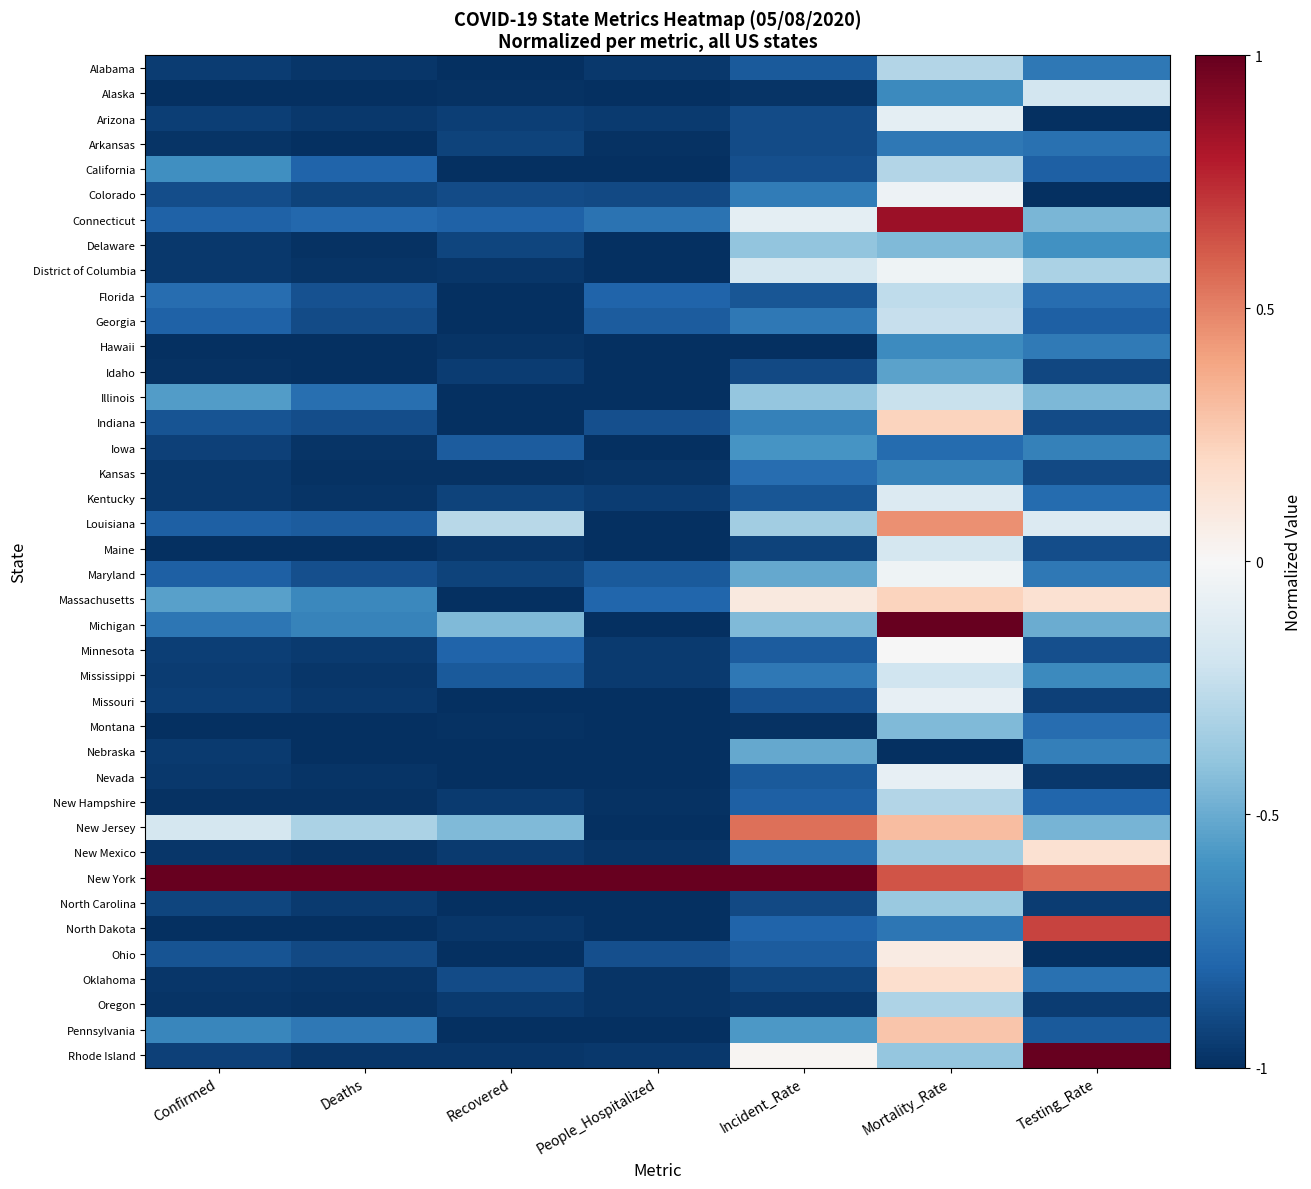

What is the minimum value shown in the chart?

-1.0